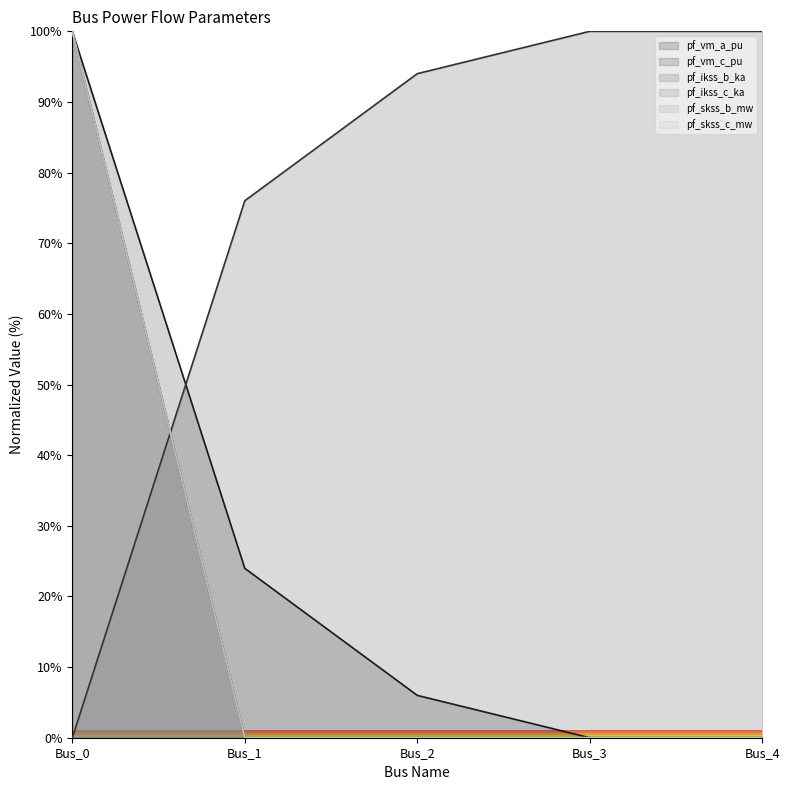

What is the sum of the pf_skss_b_mw values at Bus_0 and Bus_1?

100.0